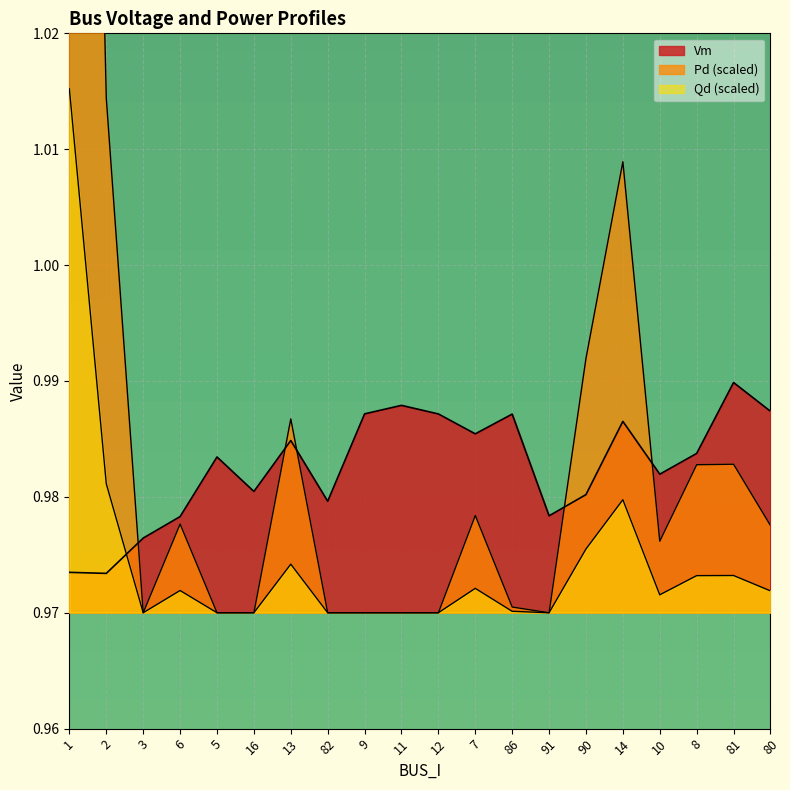

What is the total value across all series at 8?

2.9